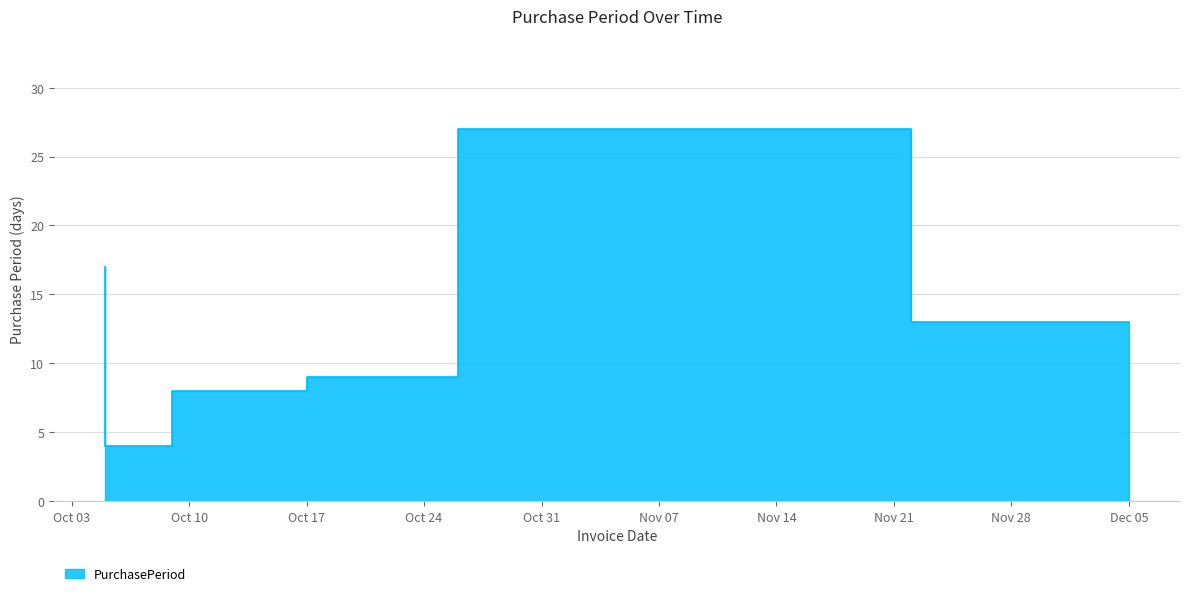

List the labels in order of value, largest first.

2017-11-22, 2017-10-05, 2017-12-05, 2017-10-26, 2017-10-17, 2017-10-09